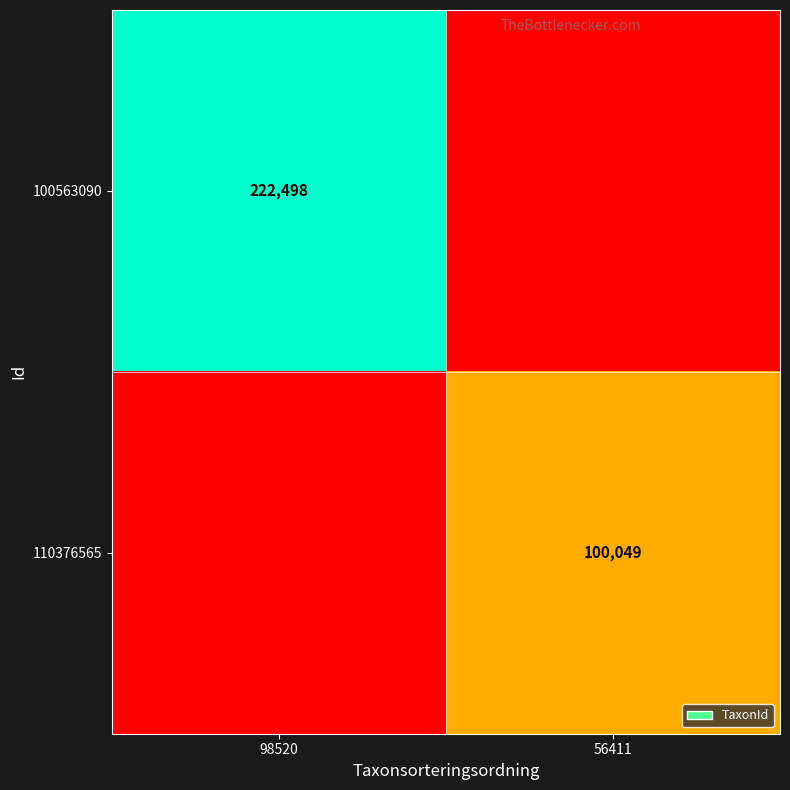

Is it true that 110376565 equals 67522 at 56411?

False